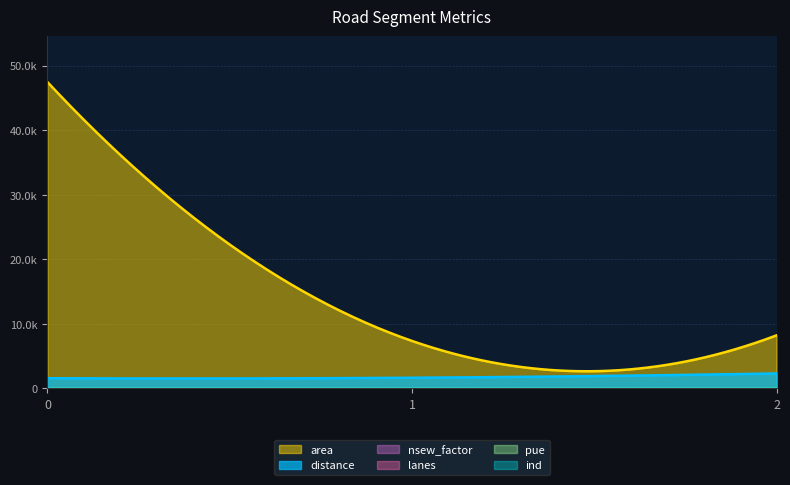

Between 1 and 2, which series saw the biggest shift?

area